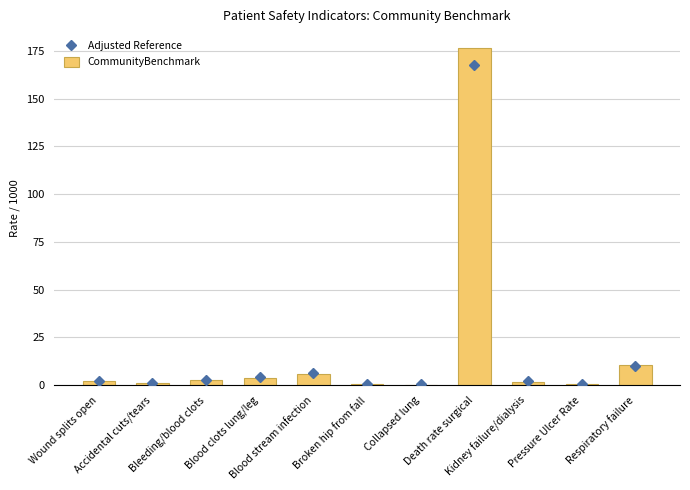

Is it true that Adjusted Reference equals 167.7 at Death rate surgical?

True